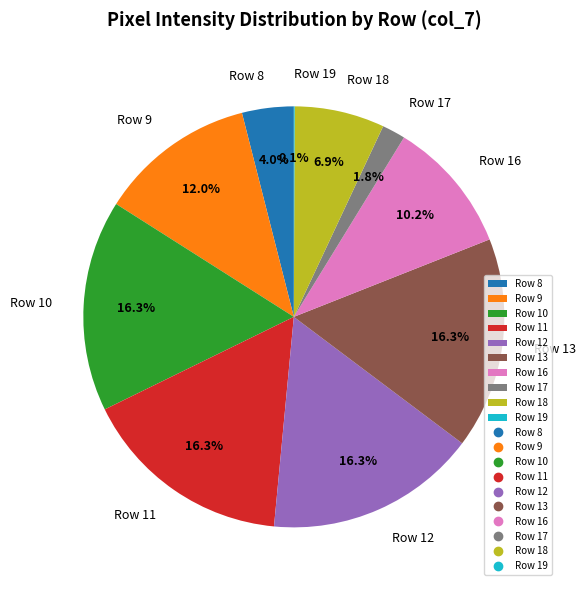

Does Row 12 represent more than half of the total?

No